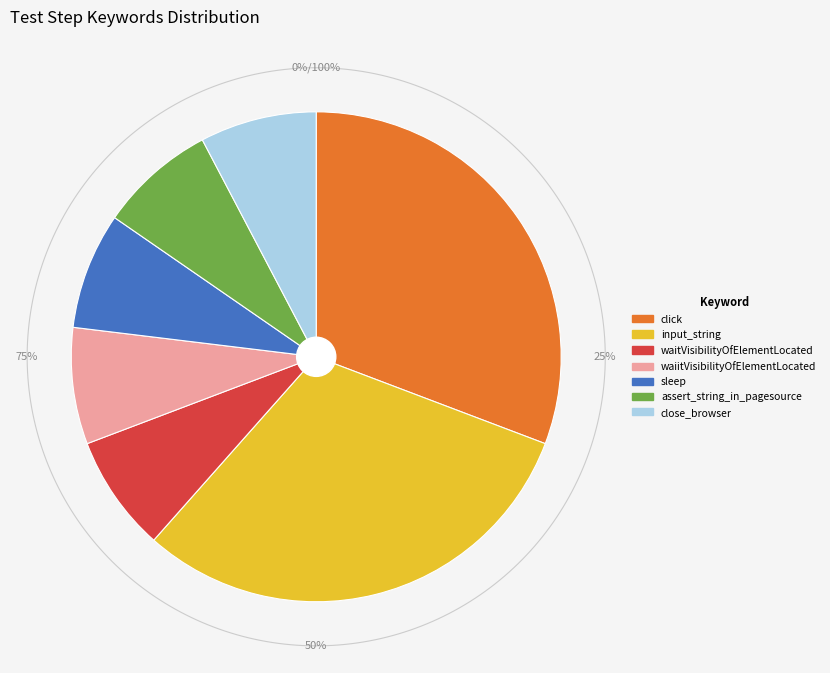

Which category has the biggest portion of the pie?

click